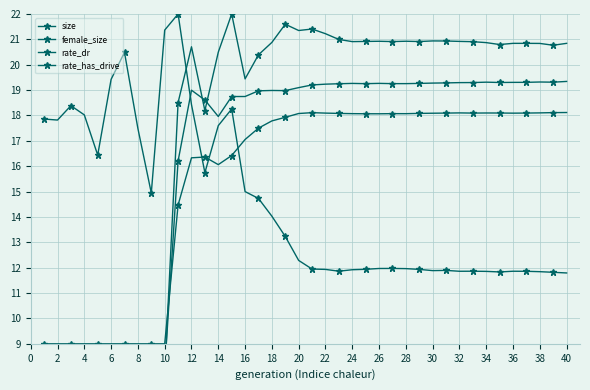

What is the difference between the second highest and second lowest values in the size series?

17.5